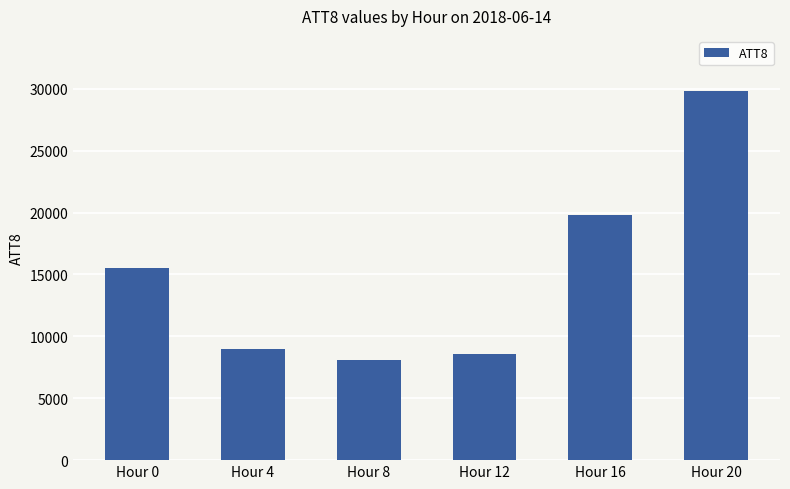

Which label corresponds to the smallest value in the chart?

Hour 8